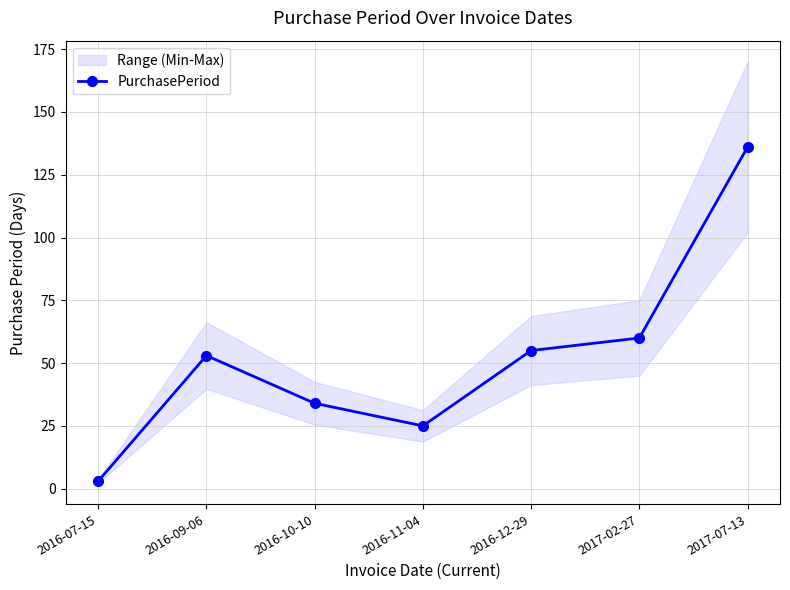

What is the change in value from 2016-10-10 to 2017-02-27?

+26